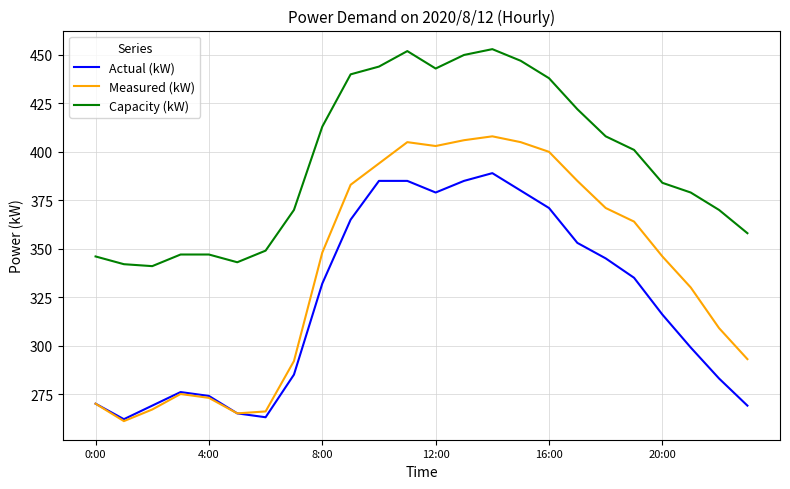

What is the highest value of the Capacity (kW) series?

453